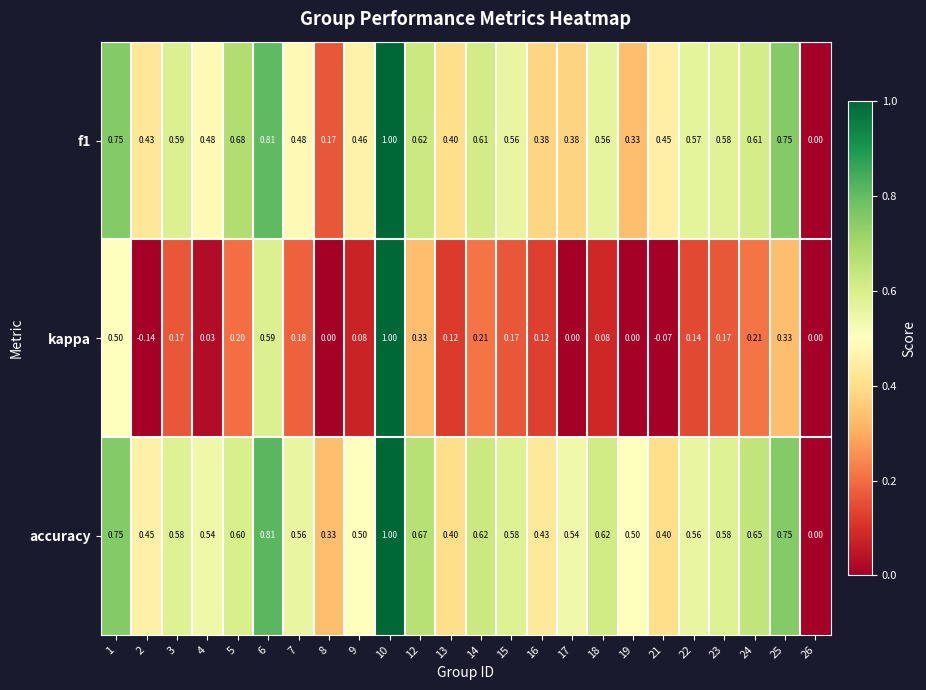

How many data points does each series have?

24